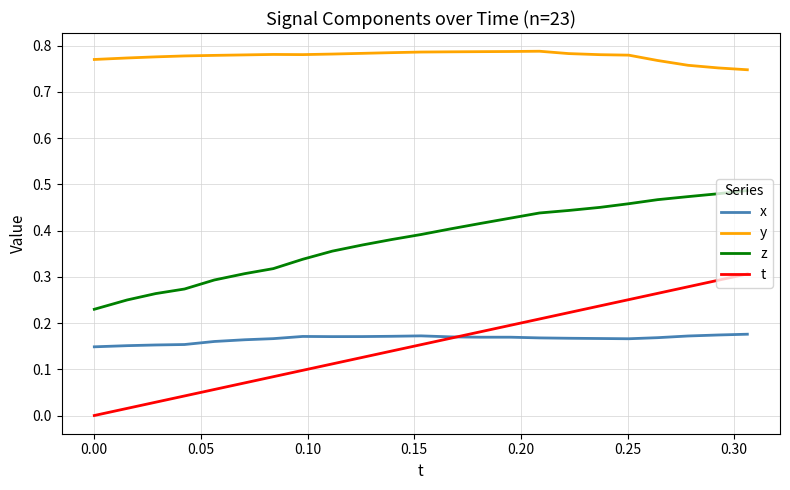

True or false: z and t intersect in this chart.

False